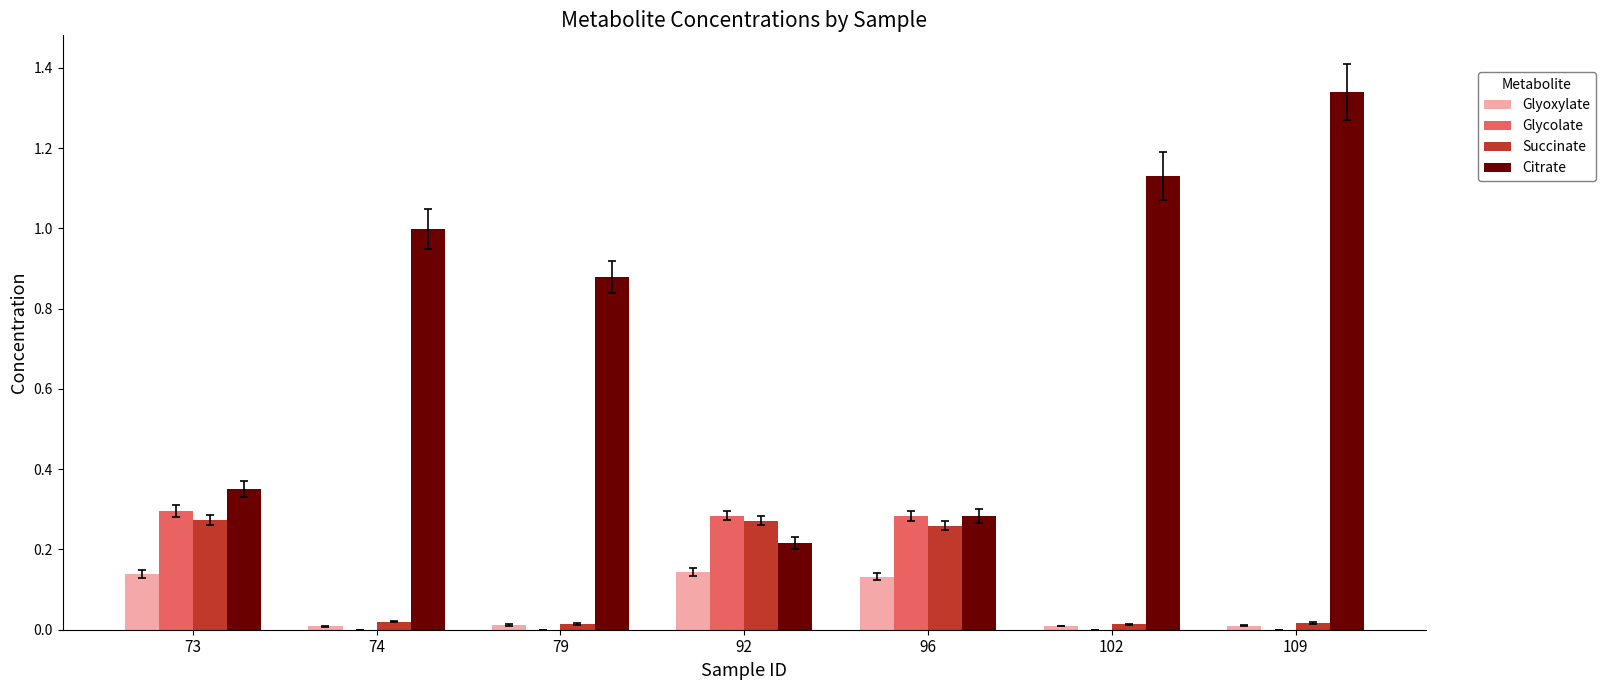

What is the sum of all Glyoxylate values?

0.5